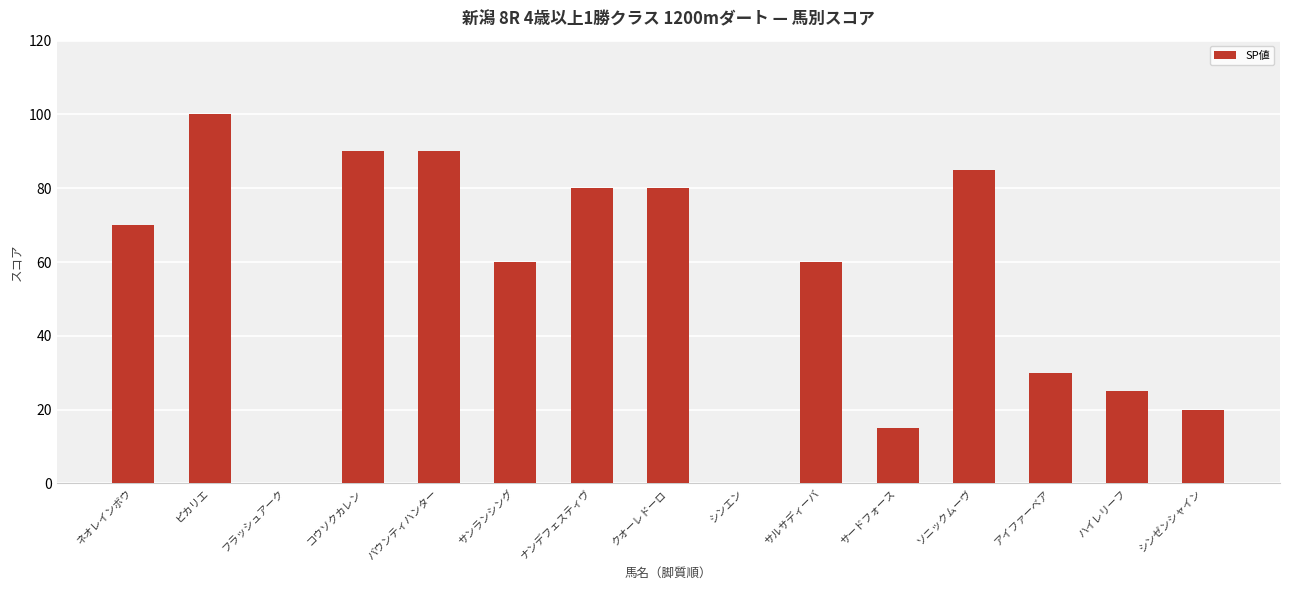

What is the sum of the values at フラッシュアーク and ハイレリーフ?

25